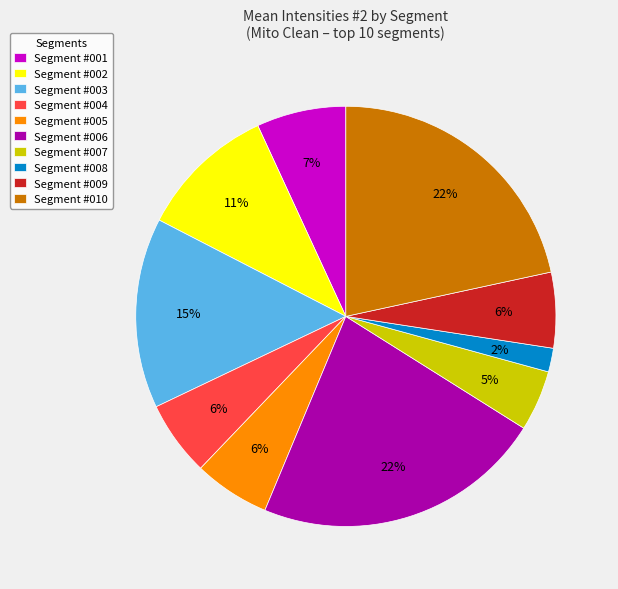

Between Segment #010 and Segment #005, which is larger?

Segment #010